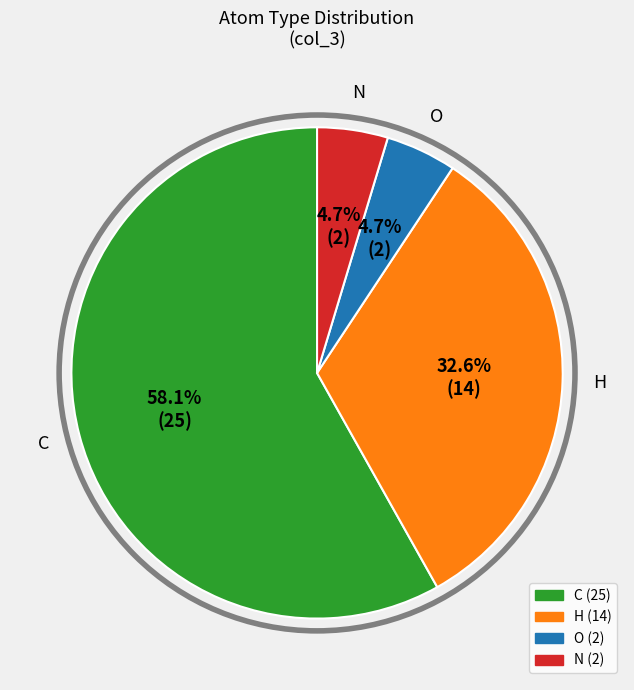

Is there any slice that represents more than half of the pie?

Yes